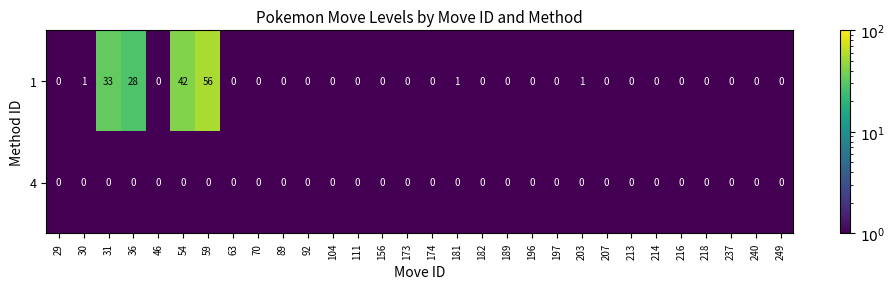

What is the difference between the highest and lowest values at 36?

28